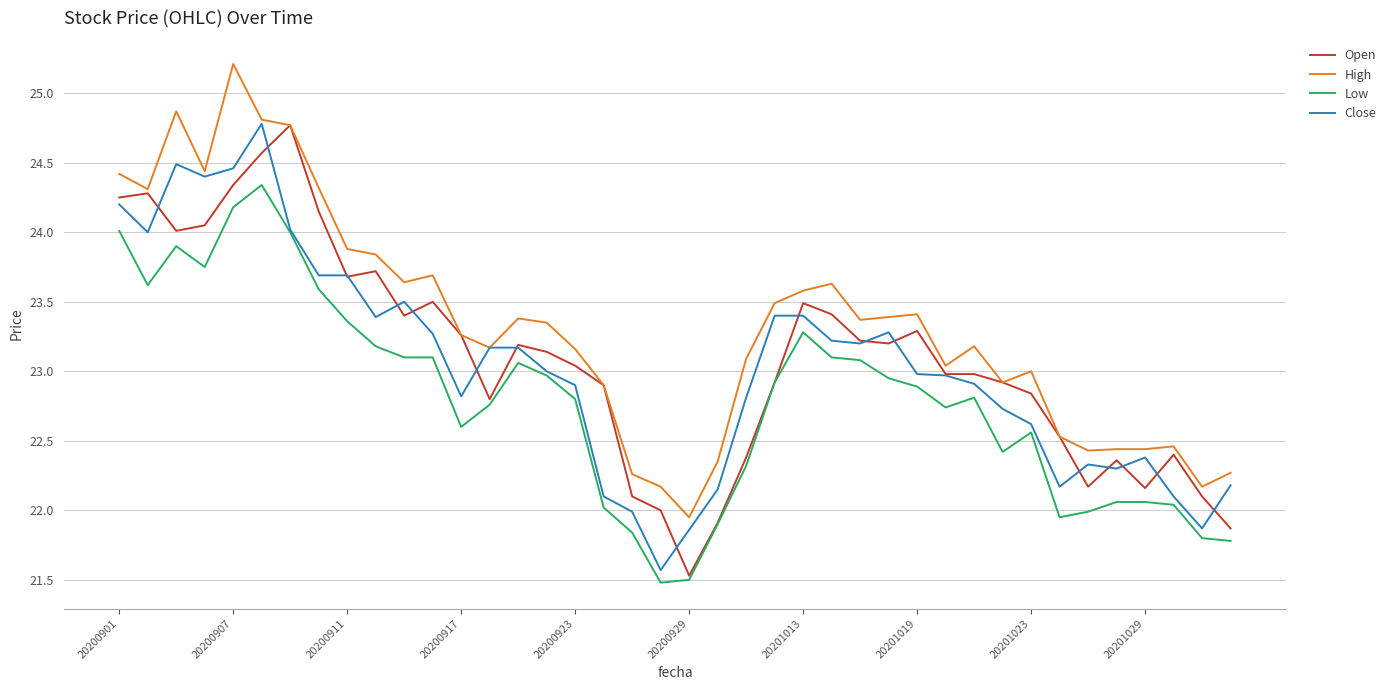

True or false: Low and High cross at least once.

False